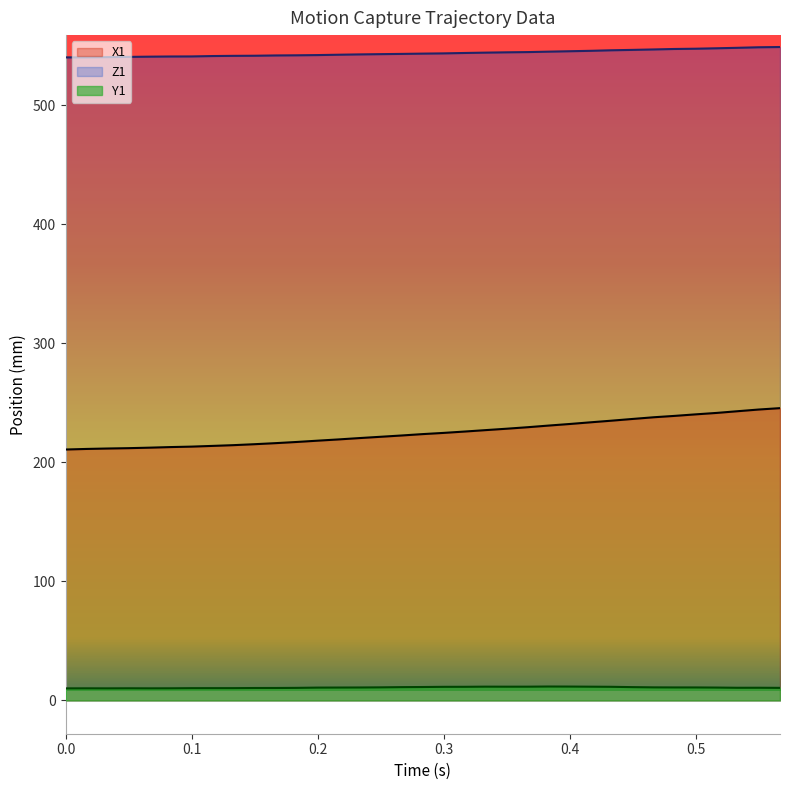

What is the sum of all Y1 values?

380.3